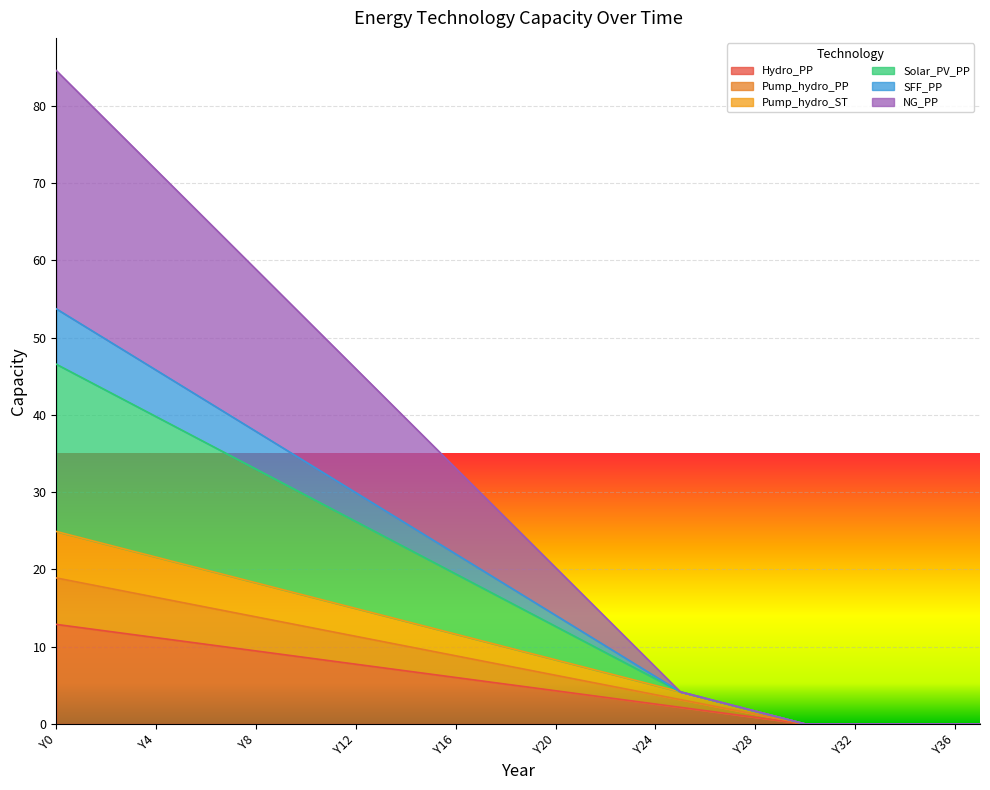

Does the chart display data point markers on the line(s)?

No